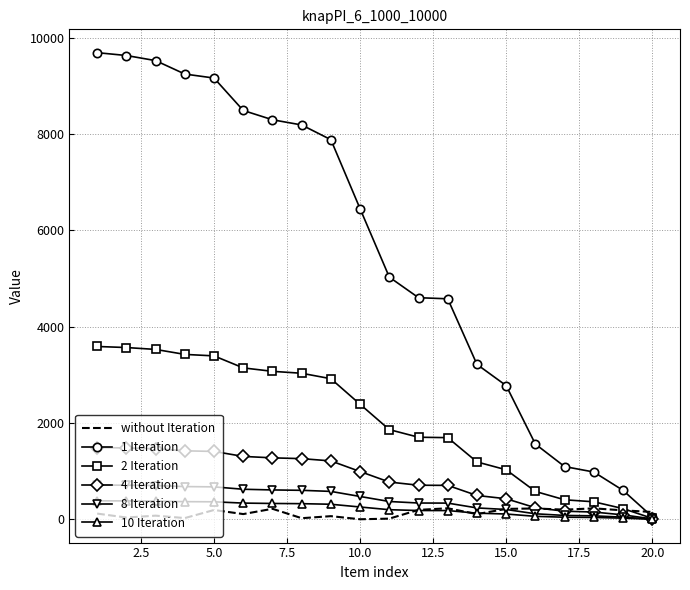

Which series has the largest total across all categories?

1 Iteration